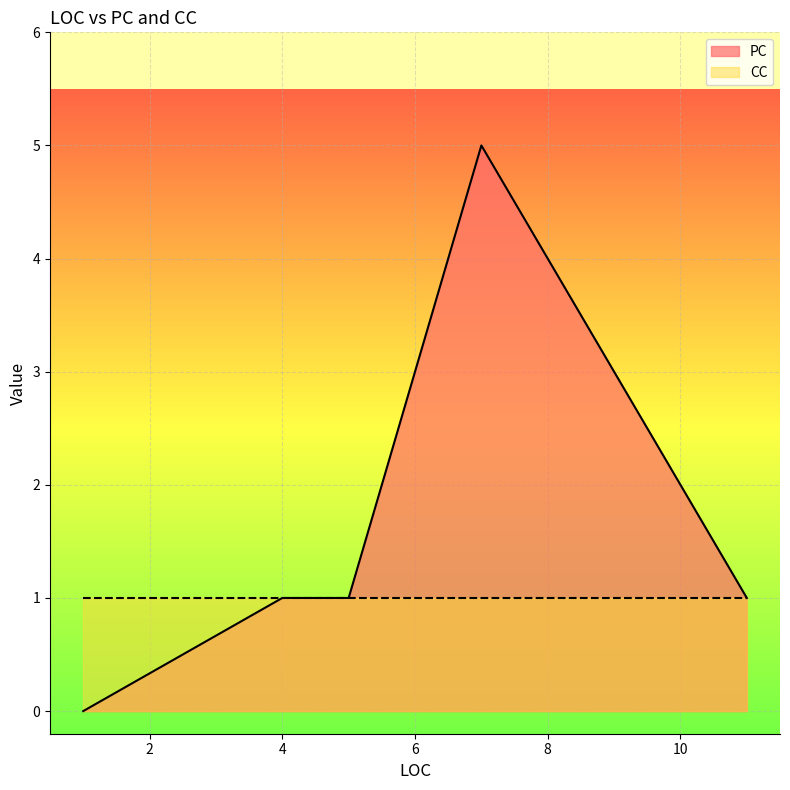

True or false: PC and CC intersect in this chart.

True